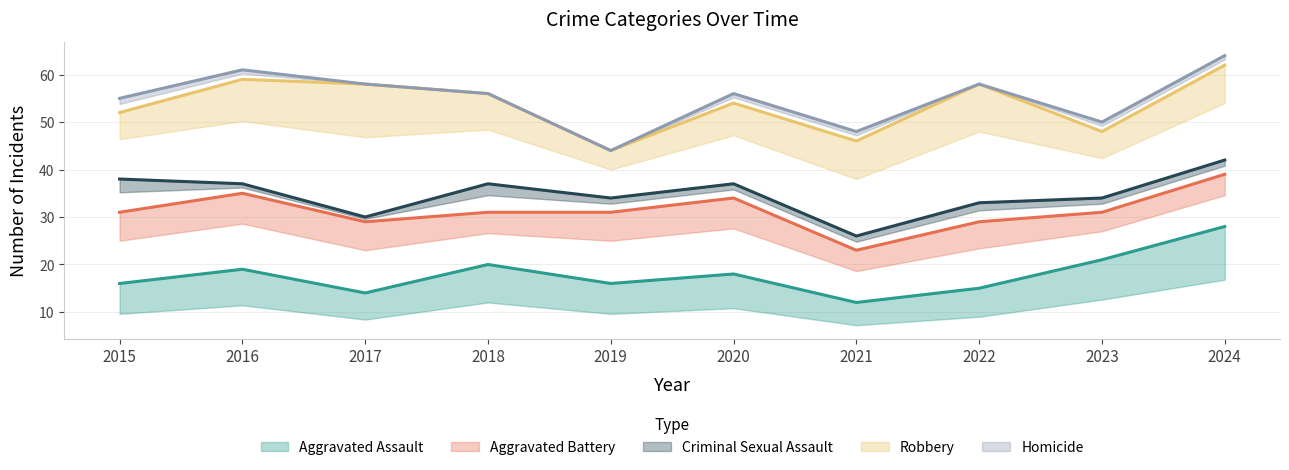

True or false: Homicide has more than 2 interior local peaks.

False